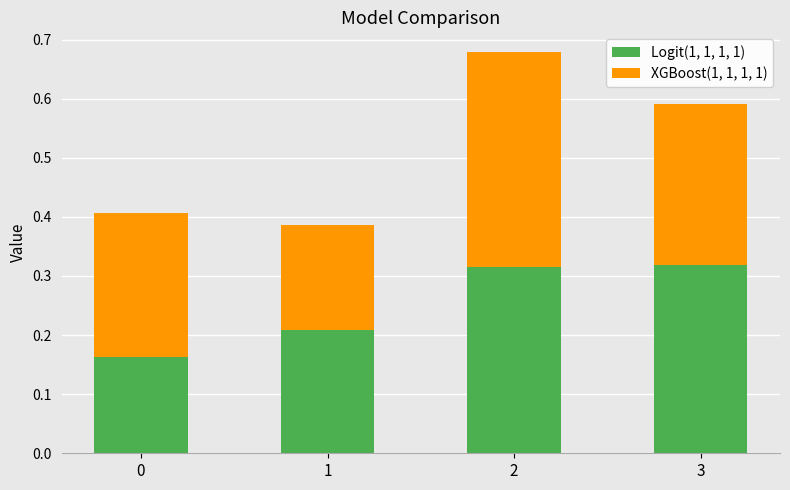

What is the sum of the Logit(1, 1, 1, 1) values at 2 and 0?

0.5